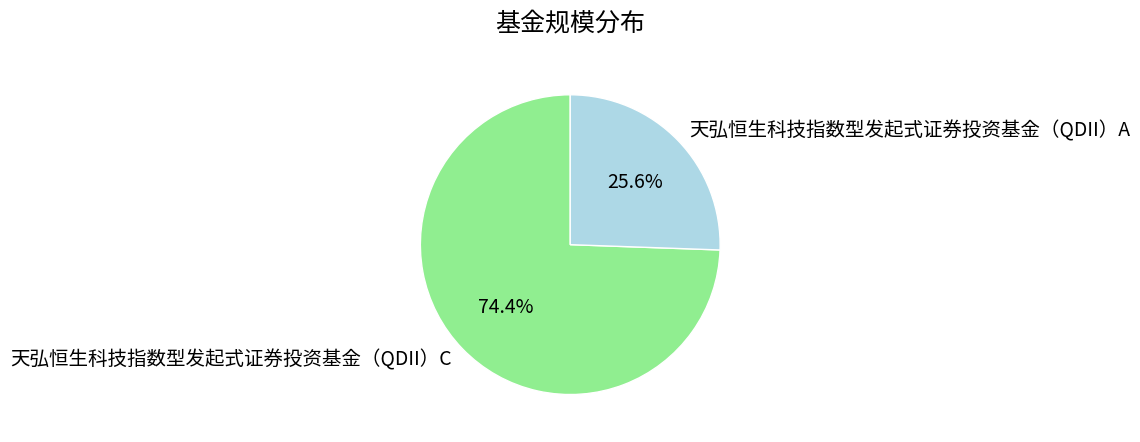

Which slice is the smallest?

天弘恒生科技指数型发起式证券投资基金（QDII）A